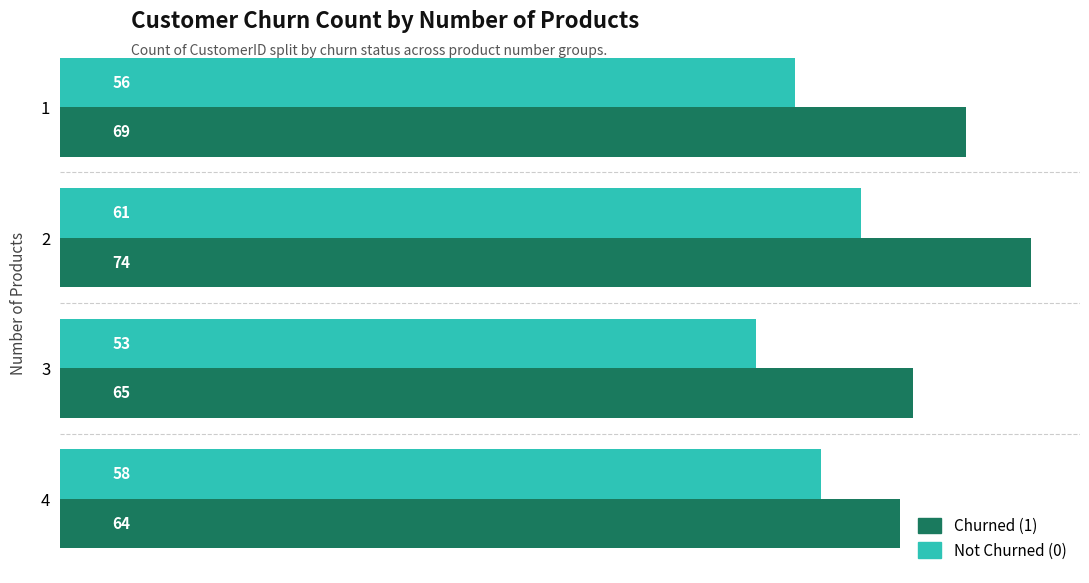

What is the total value across all series at 4?

122